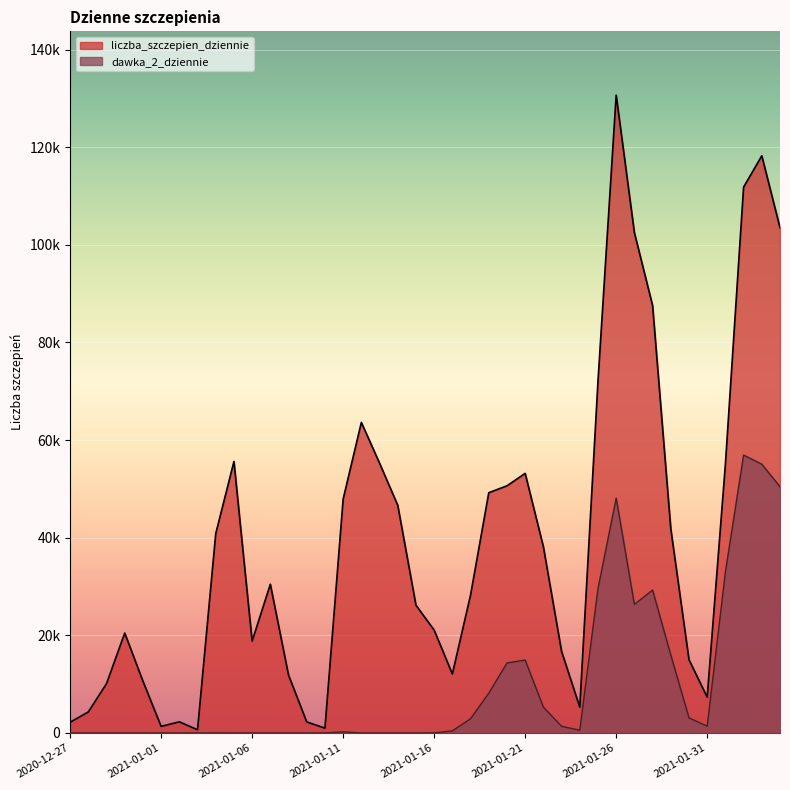

Reading left to right, extract all data points from this chart.

liczba_szczepien_dziennie: 2020-12-27=2199	2020-12-28=4319	2020-12-29=10113	2020-12-30=20479	2020-12-31=10631	2021-01-01=1351	2021-01-02=2288	2021-01-03=657	2021-01-04=40838	2021-01-05=55616	2021-01-06=18826	2021-01-07=30469	2021-01-08=11856	2021-01-09=2264	2021-01-10=999	2021-01-11=47918	2021-01-12=63629	2021-01-13=55273	2021-01-14=46647	2021-01-15=26180	2021-01-16=21070	2021-01-17=12086	2021-01-18=28277	2021-01-19=49215	2021-01-20=50635	2021-01-21=53177	2021-01-22=38153	2021-01-23=16719	2021-01-24=5290	2021-01-25=72098	2021-01-26=130657	2021-01-27=102503	2021-01-28=87556	2021-01-29=41833	2021-01-30=15009	2021-01-31=7333	2021-02-01=55085	2021-02-02=111821	2021-02-03=118231	2021-02-04=103501
dawka_2_dziennie: 2020-12-27=0	2020-12-28=0	2020-12-29=1	2020-12-30=0	2020-12-31=1	2021-01-01=0	2021-01-02=0	2021-01-03=1	2021-01-04=13	2021-01-05=6	2021-01-06=1	2021-01-07=0	2021-01-08=0	2021-01-09=1	2021-01-10=0	2021-01-11=230	2021-01-12=4	2021-01-13=1	2021-01-14=2	2021-01-15=1	2021-01-16=19	2021-01-17=431	2021-01-18=2925	2021-01-19=8151	2021-01-20=14350	2021-01-21=14941	2021-01-22=5301	2021-01-23=1365	2021-01-24=562	2021-01-25=29575	2021-01-26=48096	2021-01-27=26340	2021-01-28=29271	2021-01-29=15970	2021-01-30=3107	2021-01-31=1386	2021-02-01=32974	2021-02-02=56934	2021-02-03=55059	2021-02-04=50451